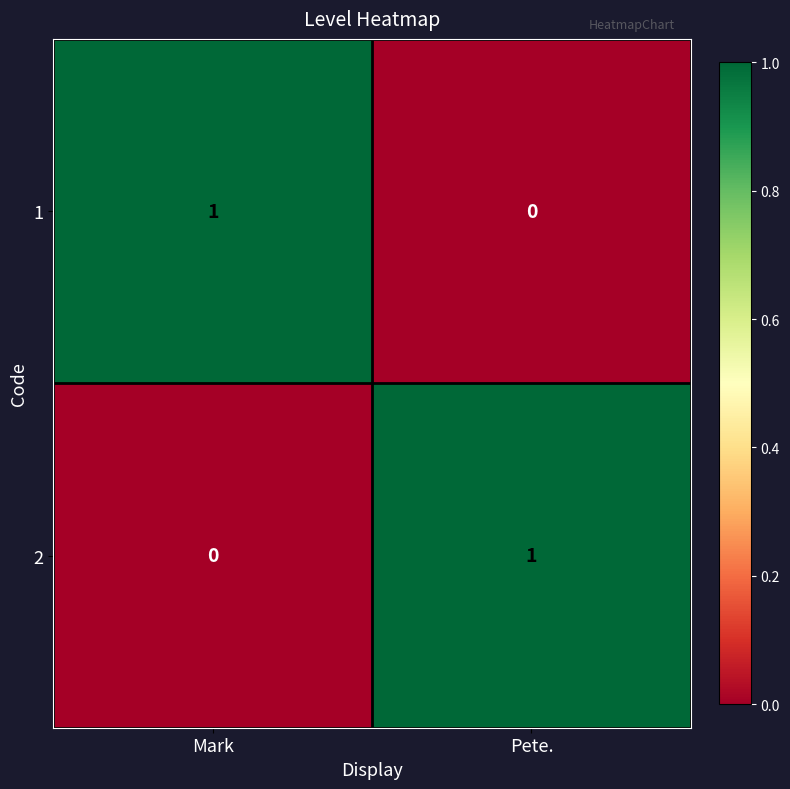

Is it true that 2 equals 1 at Pete.?

True